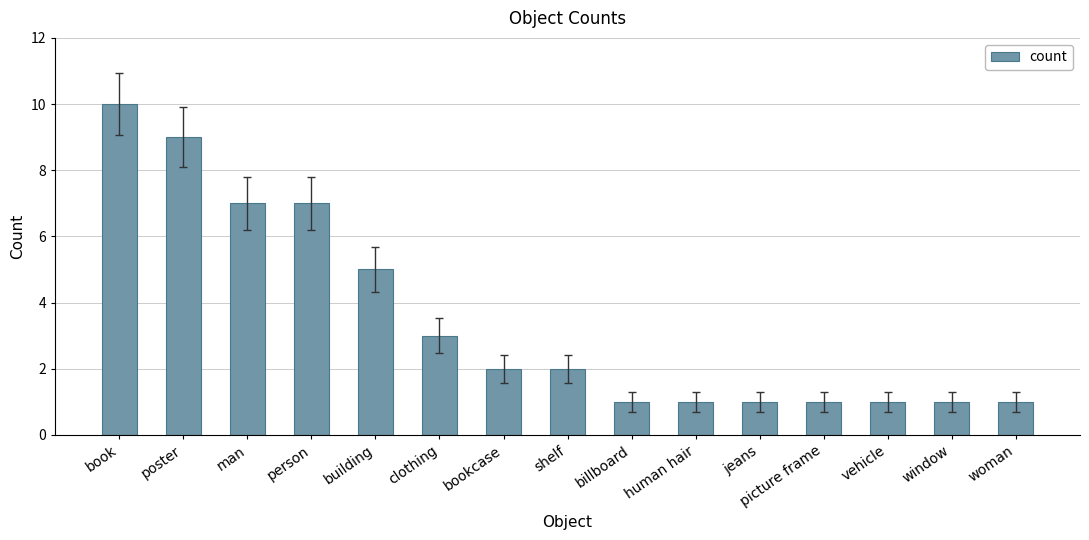

Does the chart contain stacked bars?

No